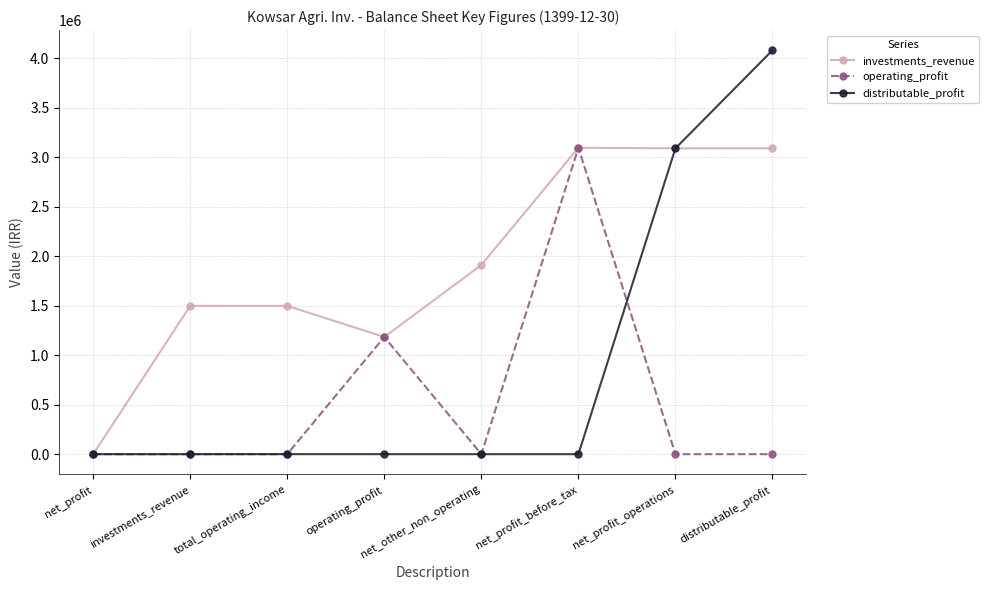

What is the total value across all series at operating_profit?

2367100